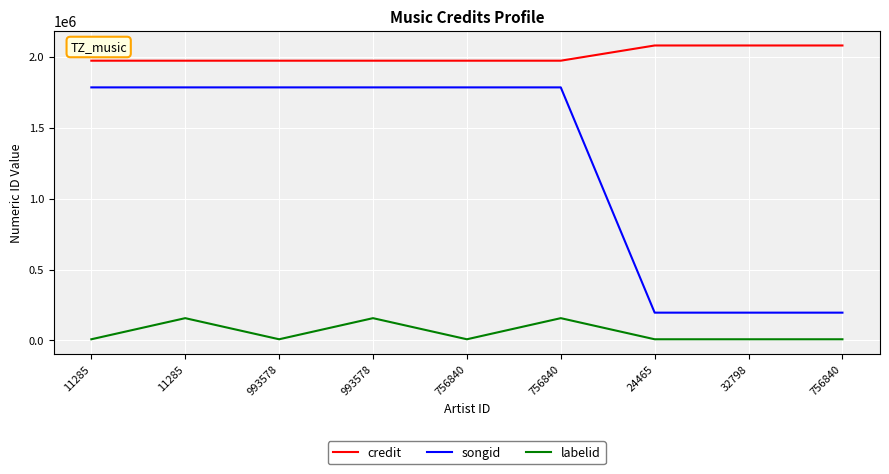

Read the labelid value at 993578, to the nearest 50.

8600